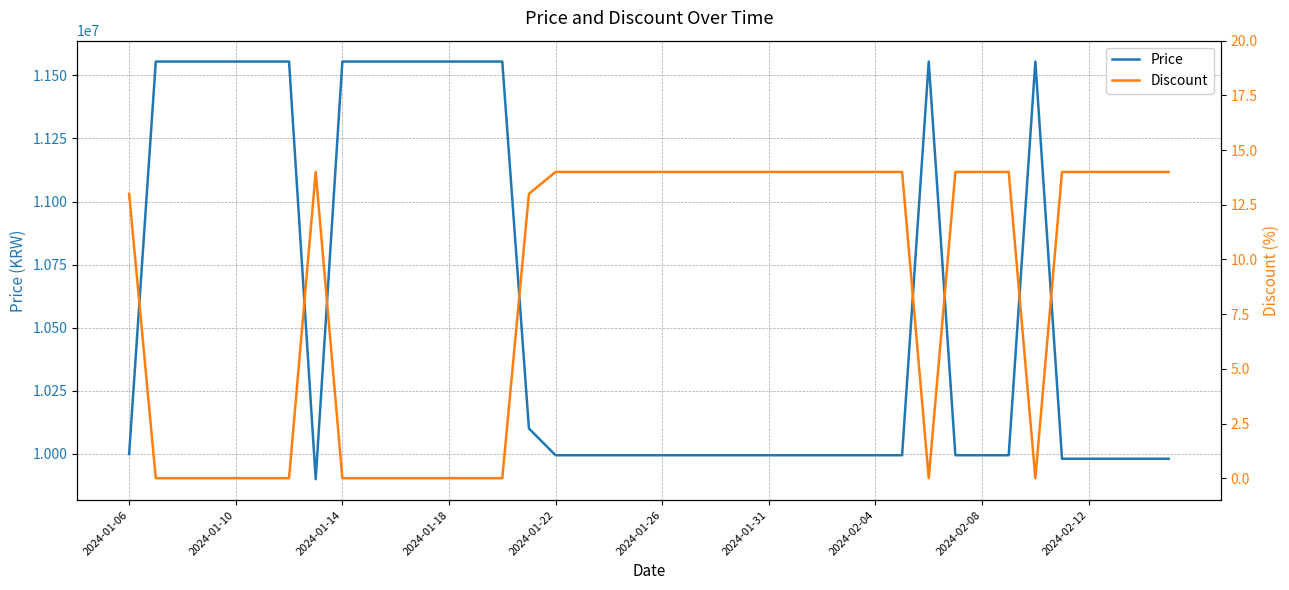

What is the sum of the Discount values at 18 and 23?

28